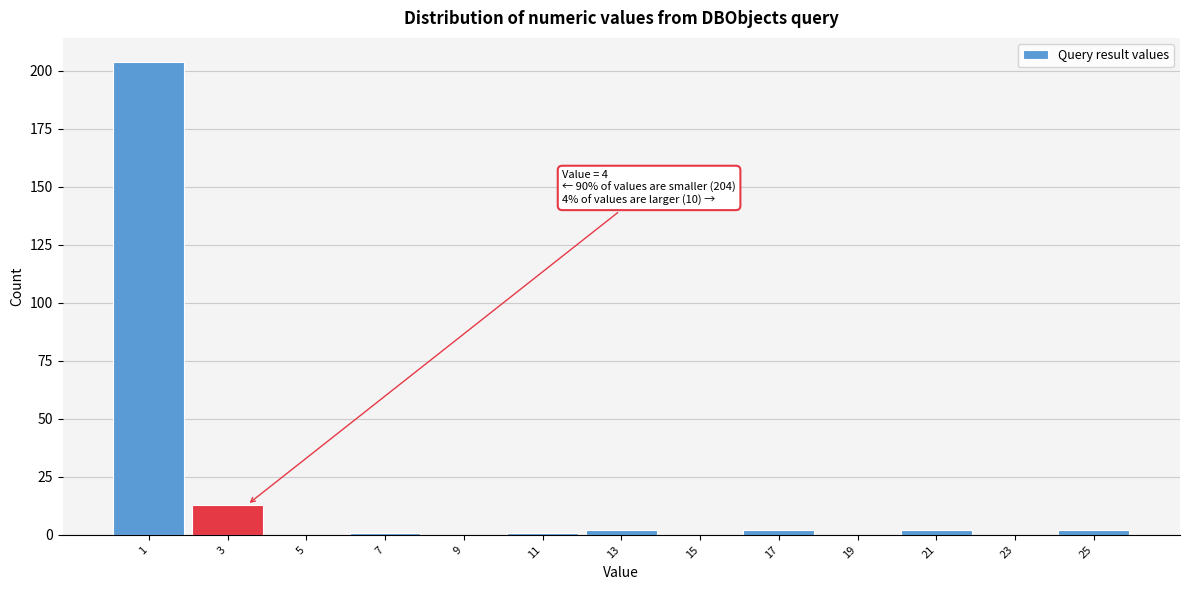

Reading left to right, list all the values displayed in this chart.

1=204	3=13	5=0	7=1	9=0	11=1	13=2	15=0	17=2	19=0	21=2	23=0	25=2